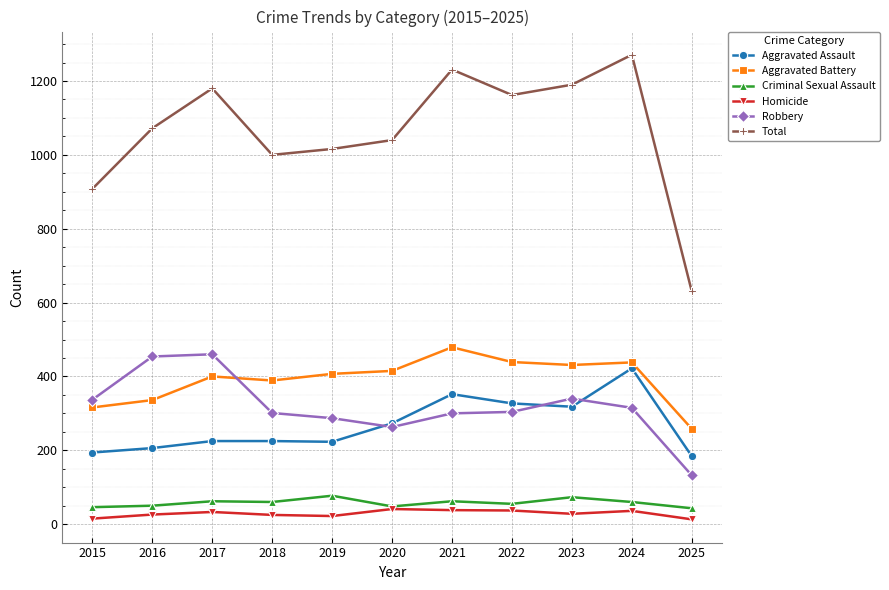

What is the difference between the second highest and minimum values in the Robbery series?

322